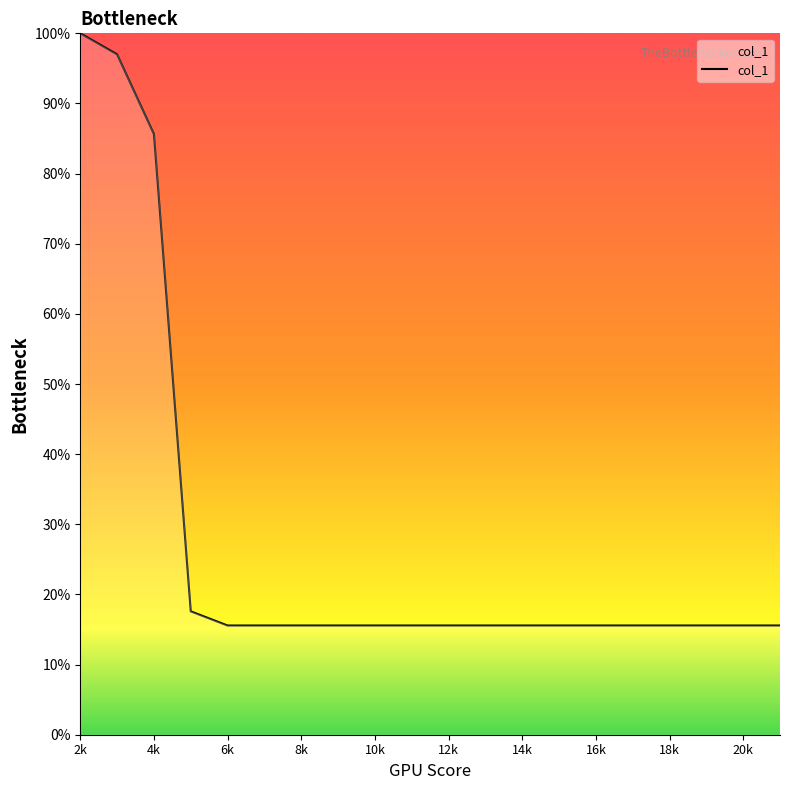

What is the smallest value displayed?

15.6